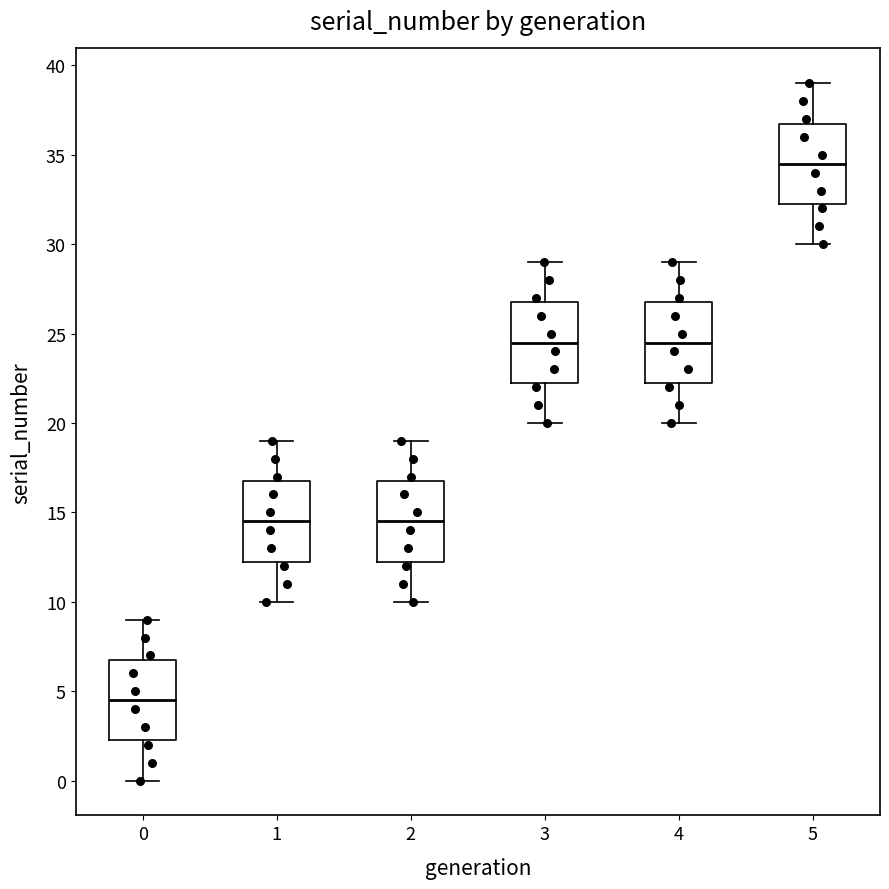

Where does the upper whisker of the box at x = 3 end on the y-axis? The values are not printed on the chart, so give them approximately, as read against the axis.

29.0